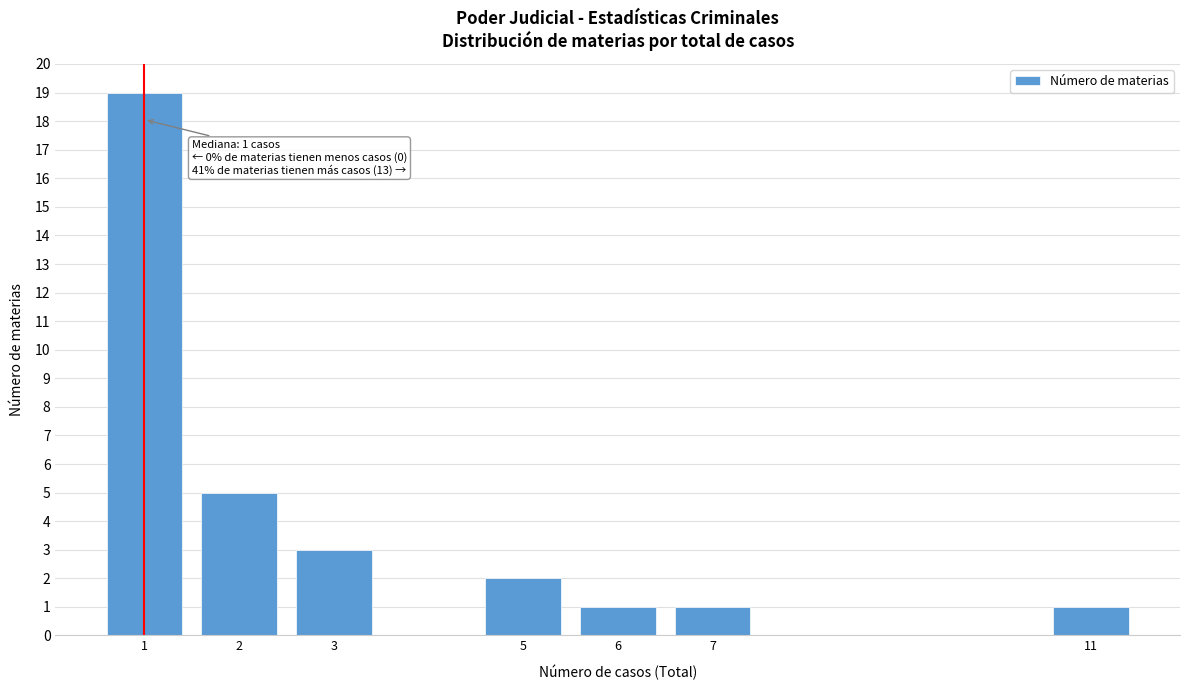

Reading left to right, extract all data points from this chart.

1=19	2=5	3=3	5=2	6=1	7=1	11=1